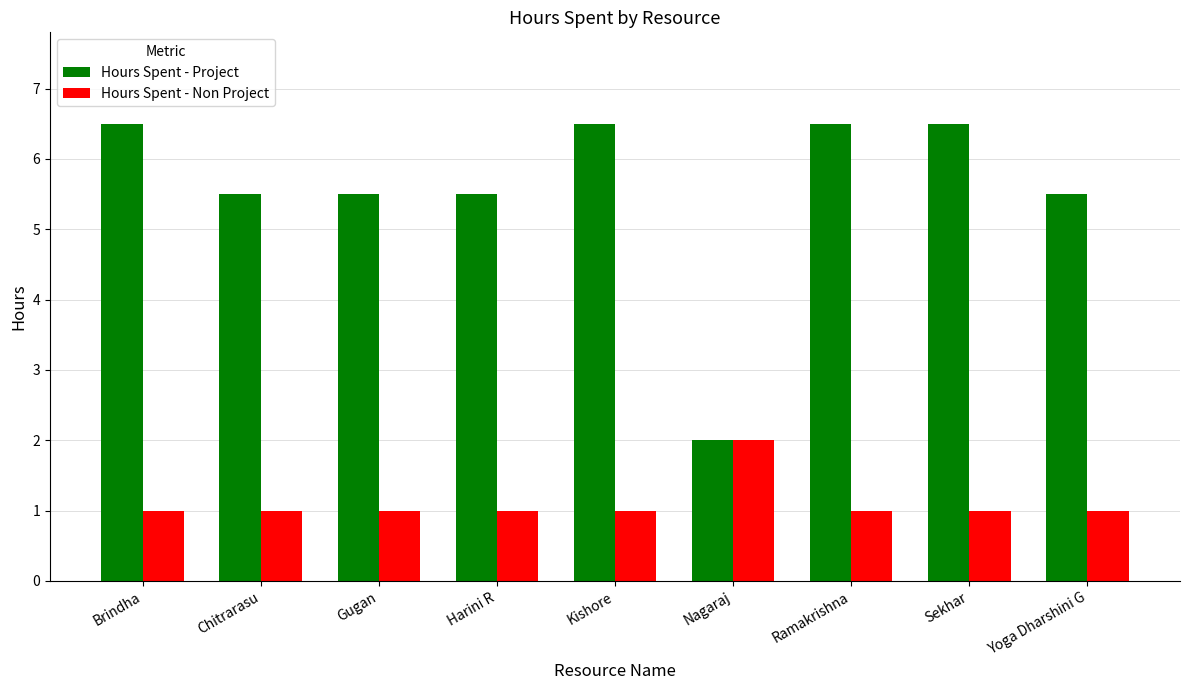

Reading left to right, what are all the values shown in this chart?

Hours Spent - Project: Brindha=6.5	Chitrarasu=5.5	Gugan=5.5	Harini R=5.5	Kishore=6.5	Nagaraj=2.0	Ramakrishna=6.5	Sekhar=6.5	Yoga Dharshini G=5.5
Hours Spent - Non Project: Brindha=1.0	Chitrarasu=1.0	Gugan=1.0	Harini R=1.0	Kishore=1.0	Nagaraj=2.0	Ramakrishna=1.0	Sekhar=1.0	Yoga Dharshini G=1.0